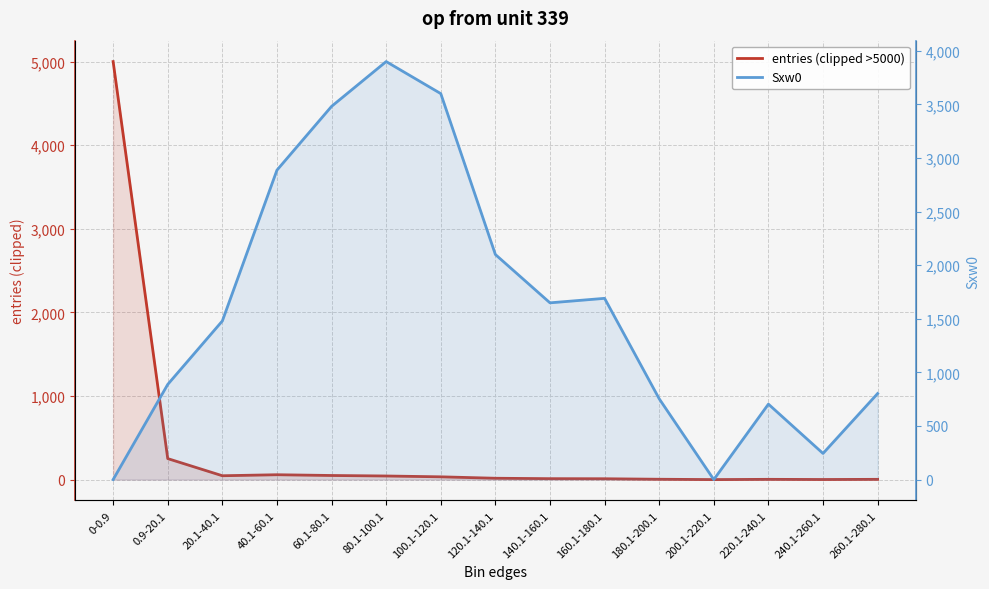

What is the maximum value for Sxw0?

3900